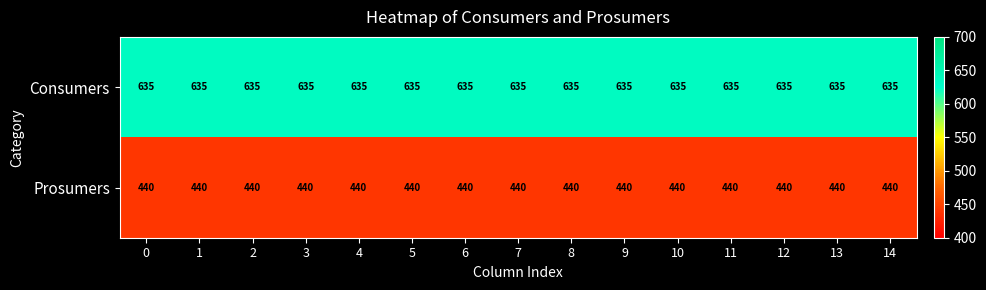

What is the spread (max minus min) of values at 4?

195